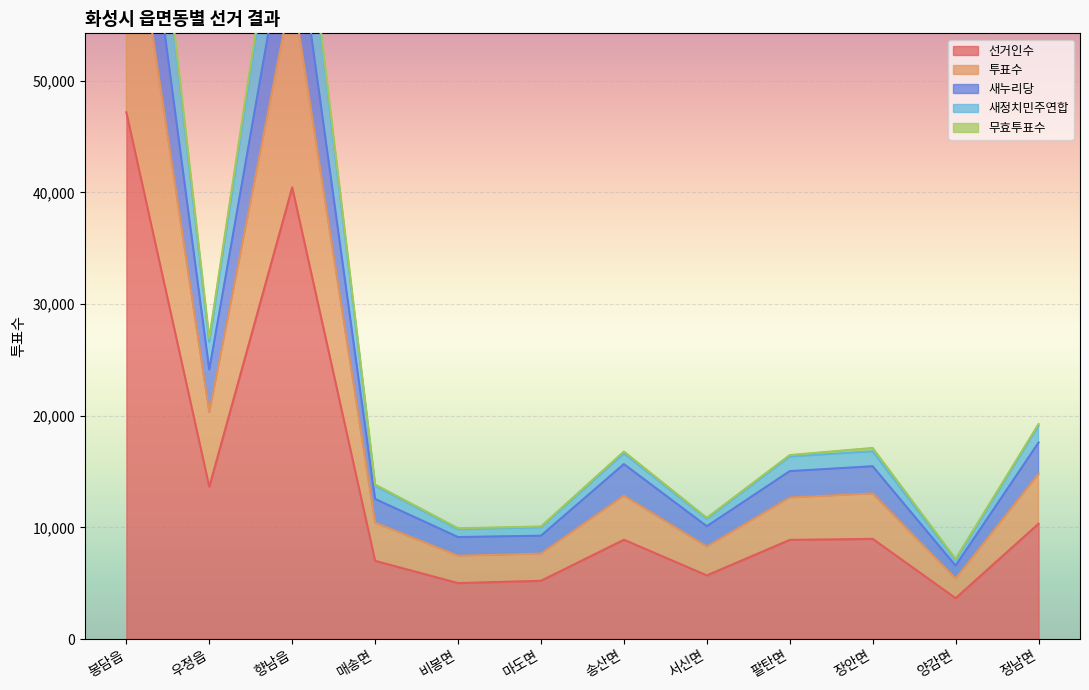

True or false: 선거인수 and 투표수 intersect in this chart.

False